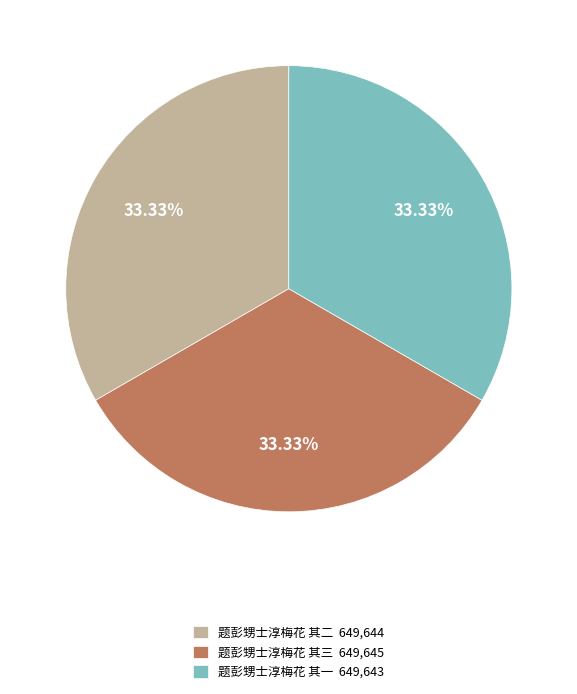

Does any single category account for the majority?

No